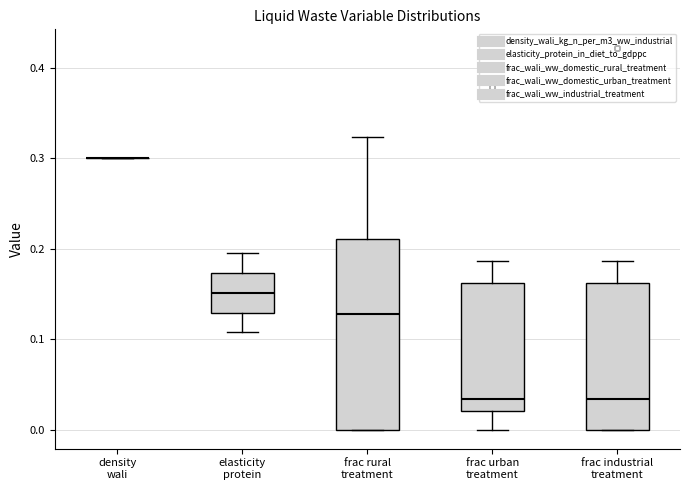

Where does the median line of the box for frac rural treatment sit on the y-axis? The values are not printed on the chart, so give them approximately, as read against the axis.

0.13